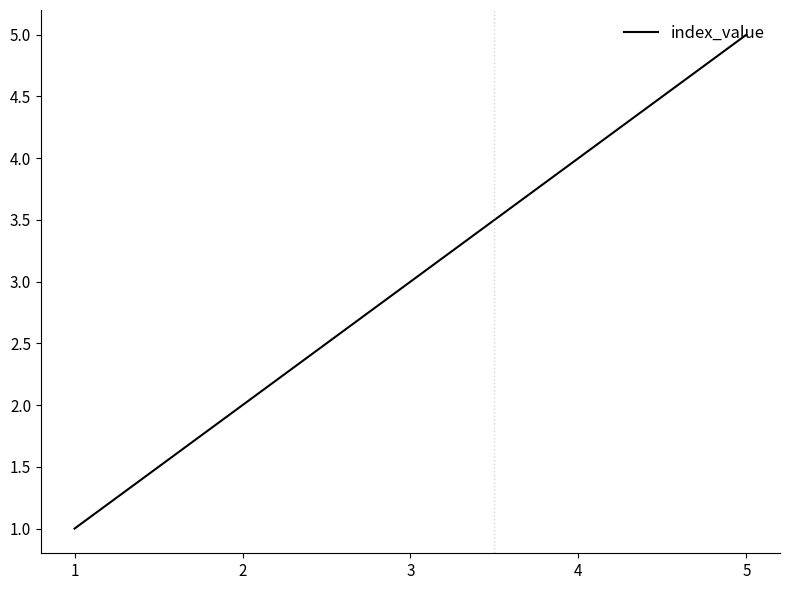

How many lines are shown in the chart?

1